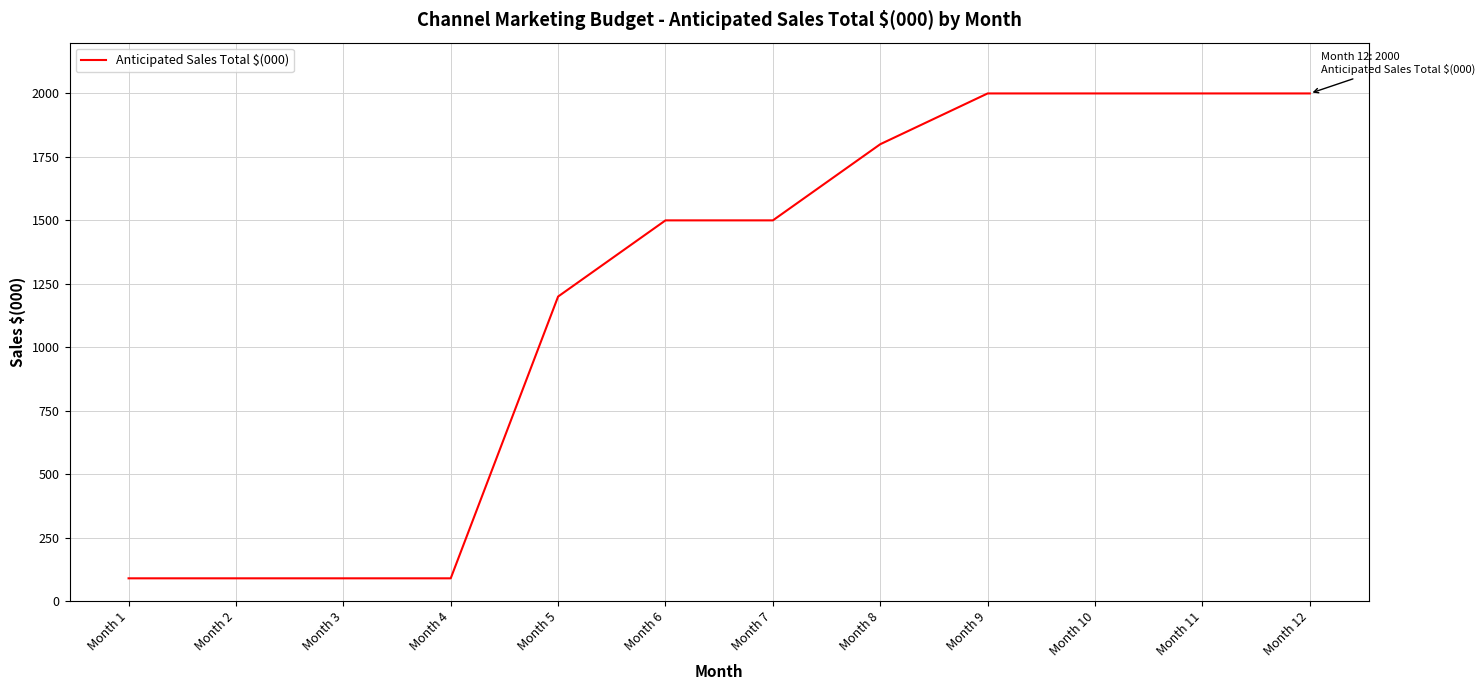

What is the average value?

1197